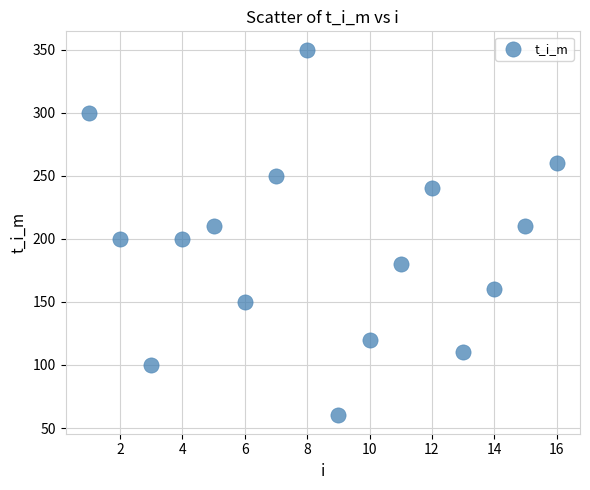

What is the range of Y values (max minus min)?

290